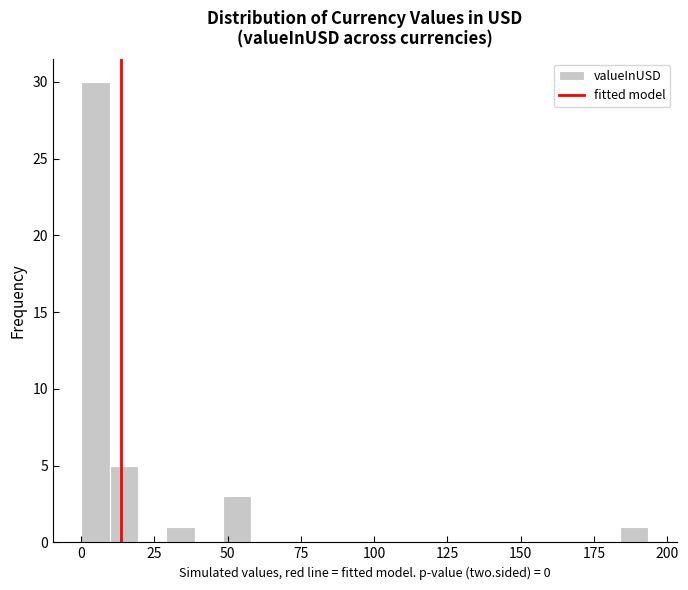

Read against the x-axis, roughly where is the centre of the tallest bar?

5